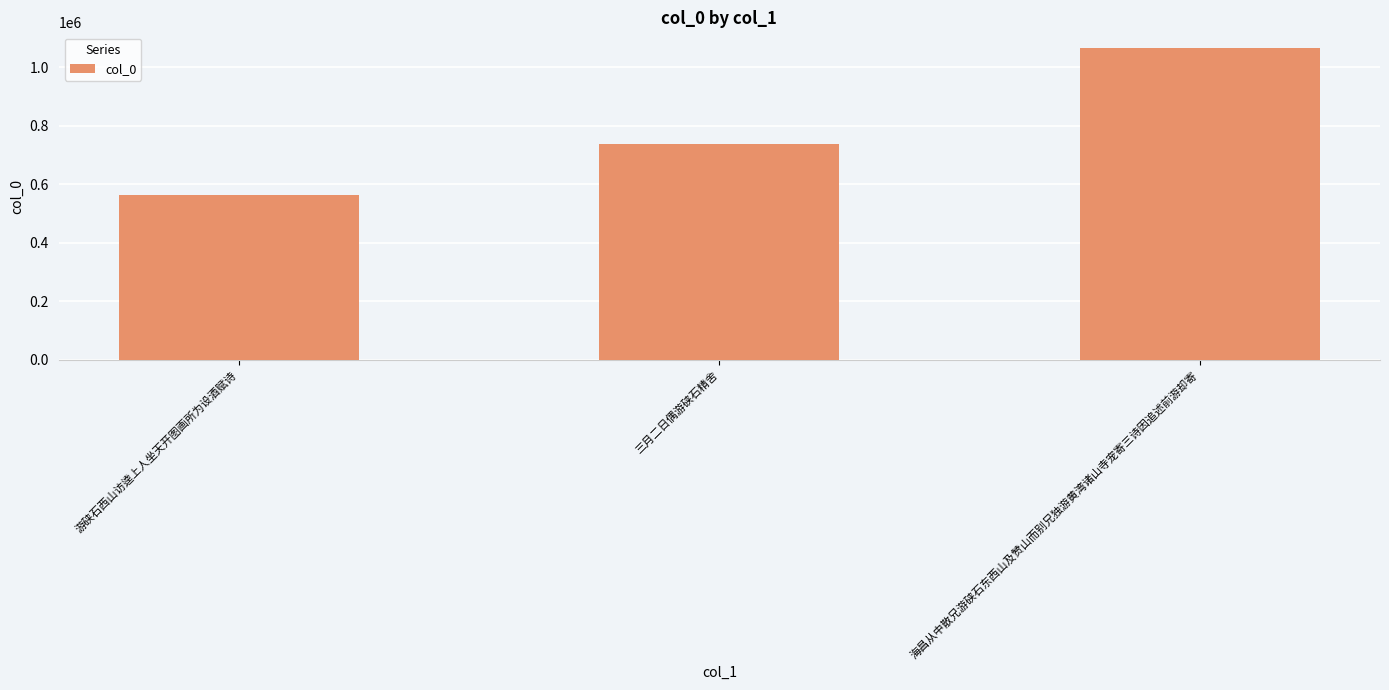

Reading left to right, transcribe all the data shown in this chart.

游硖石西山访逵上人坐天开图画所为设酒赋诗=562156	三月二日偶游硖石精舍=737296	海昌从中散兄游硖石东西山及赞山而别兄独游黄湾诸山寺宠寄三诗因追述前游却寄=1066552